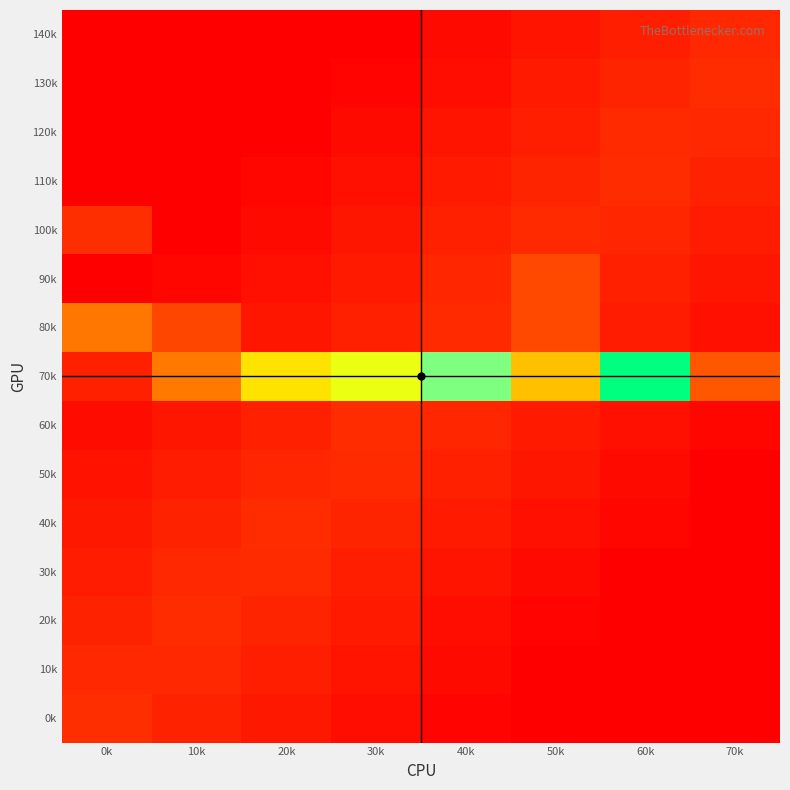

At how many categories does at least one series exceed 0?

8